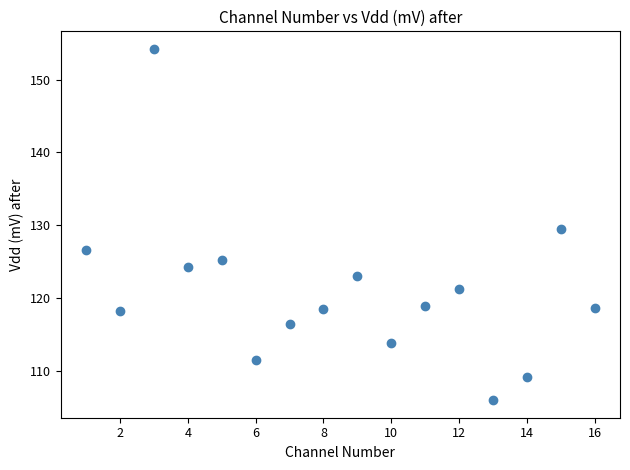

What is the range of Y values (max minus min)?

48.2